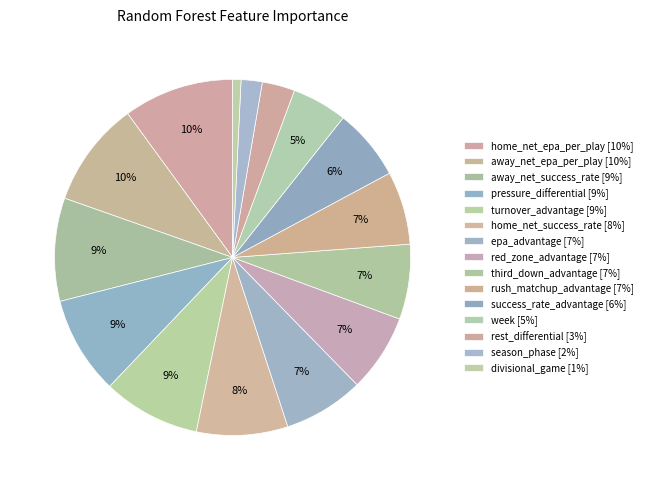

Is there a majority slice in this chart?

No